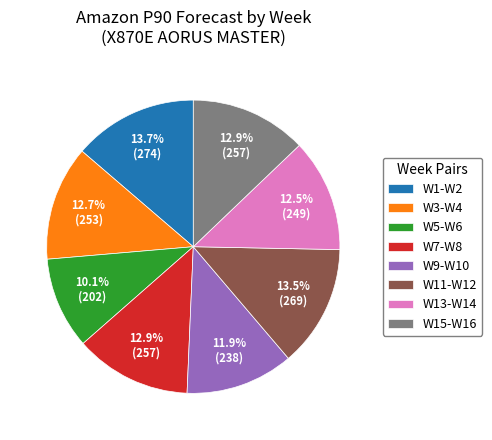

Does W9-W10 represent more than half of the total?

No